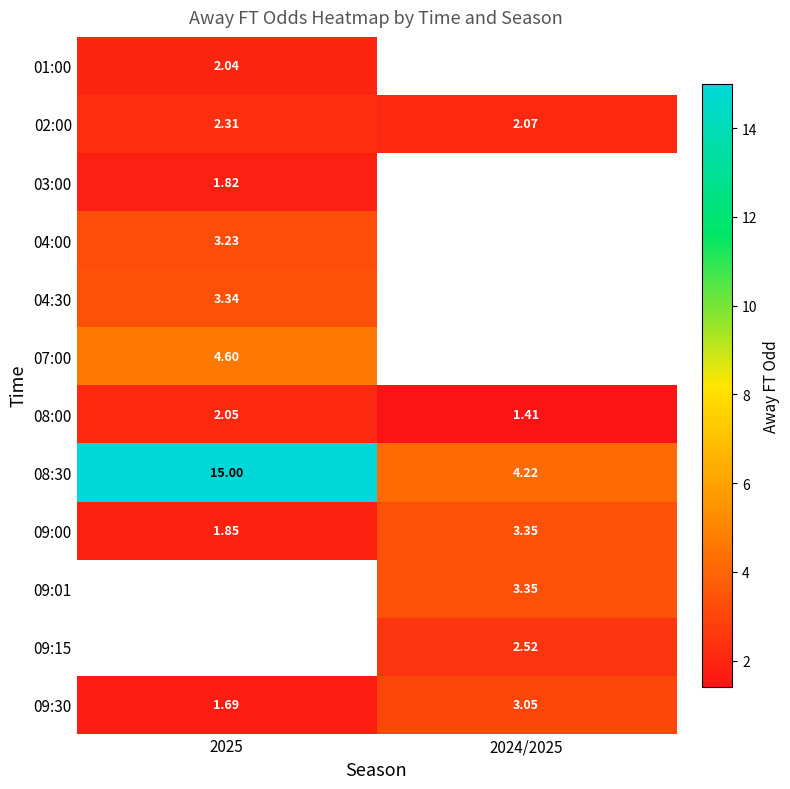

What is the difference between the 08:00 values at 2024/2025 and 2025?

0.6